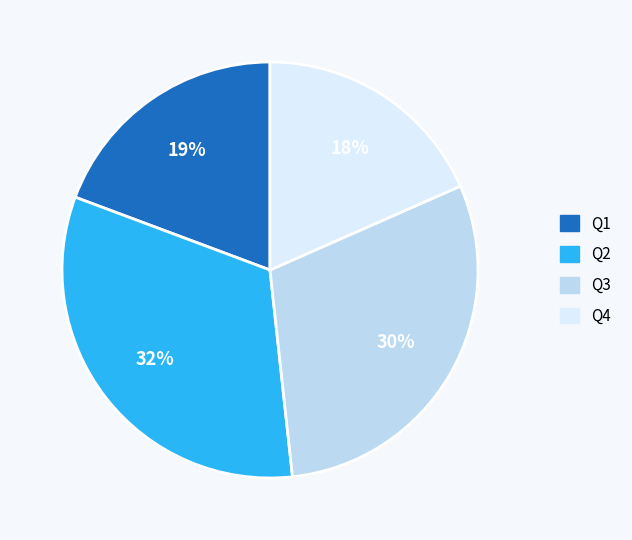

True or false: Q4 accounts for 18% of the total.

True